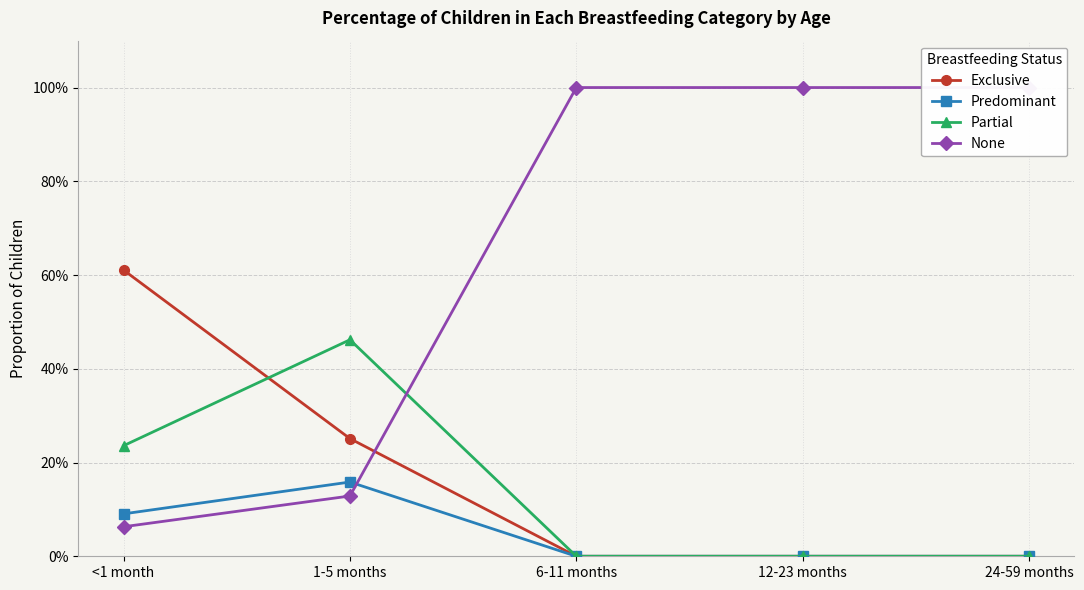

The None series shows 1.0 at 12-23 months. True or false?

True